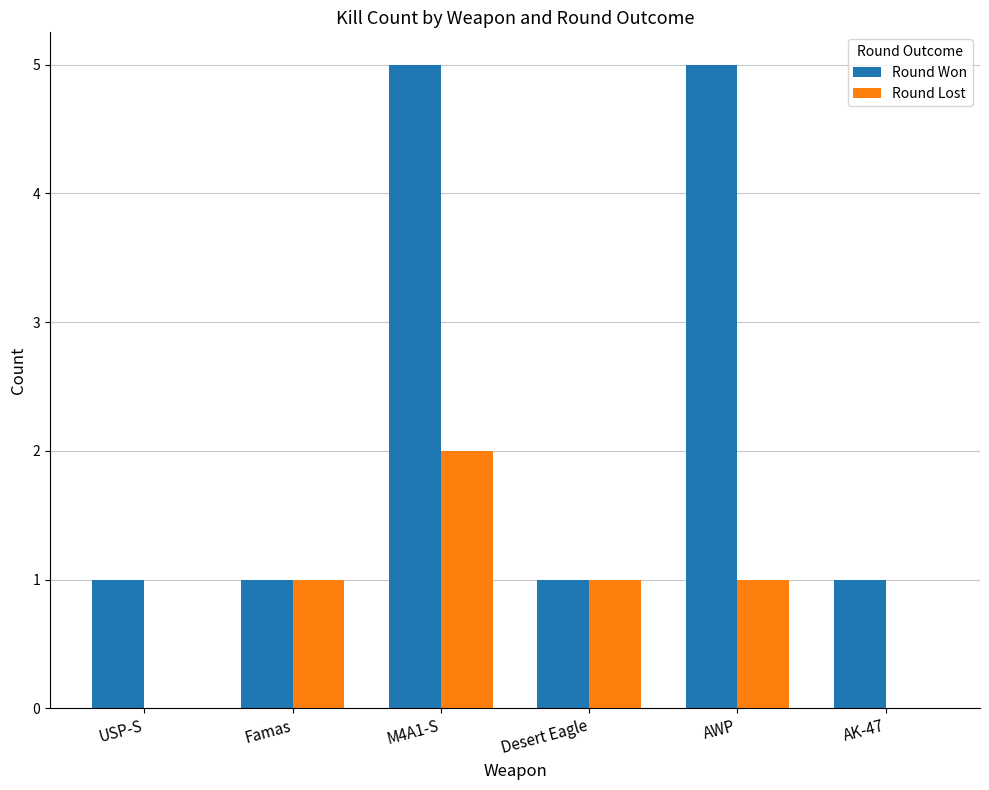

Which series has the largest total across all categories?

Round Won